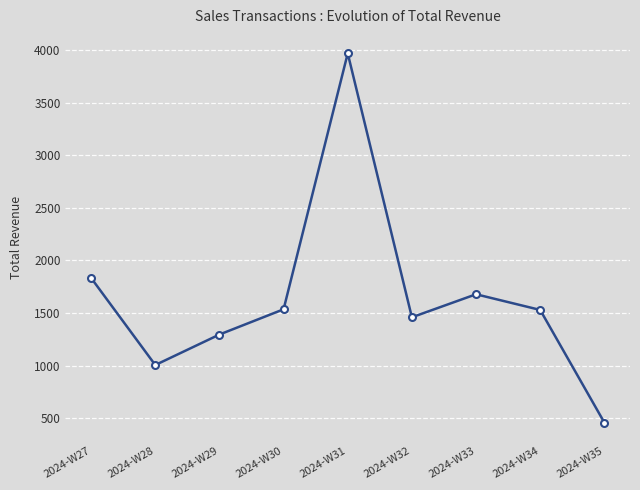

The value at 2024-W33 is 2208.4. True or false?

False